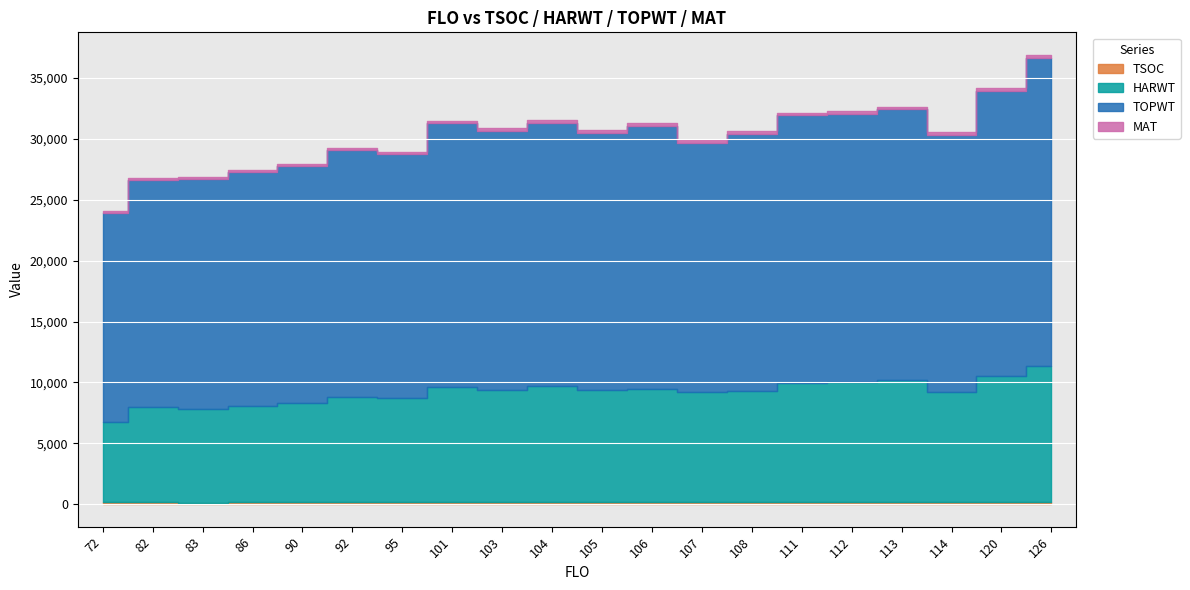

Which category has the highest value across all series?

126